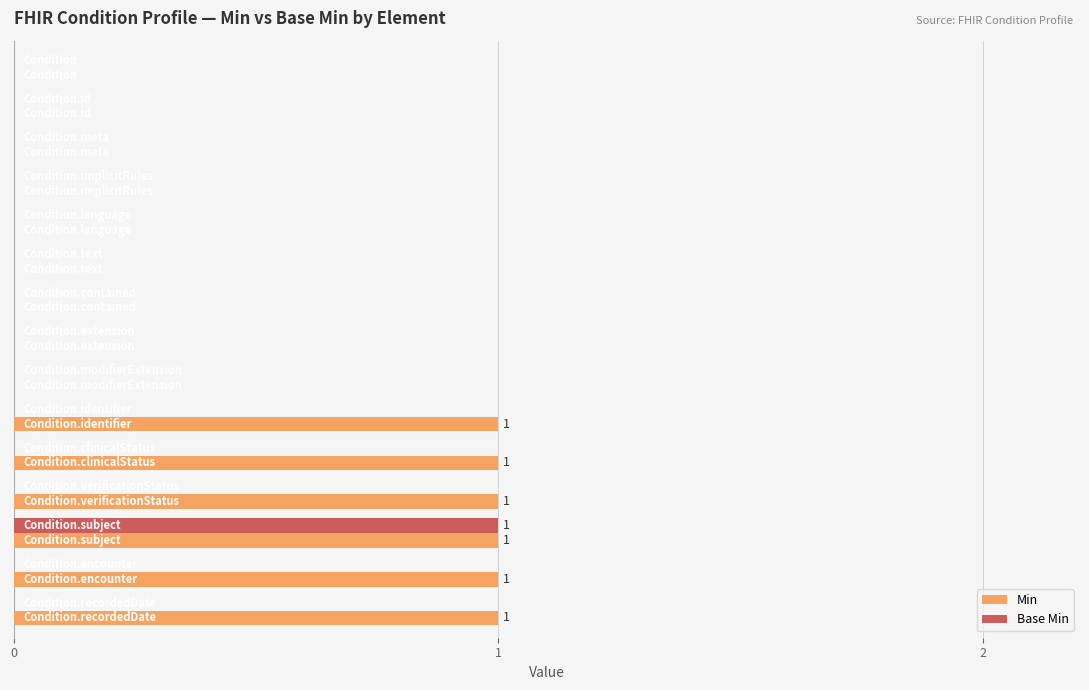

Count the number of data series in this chart.

2